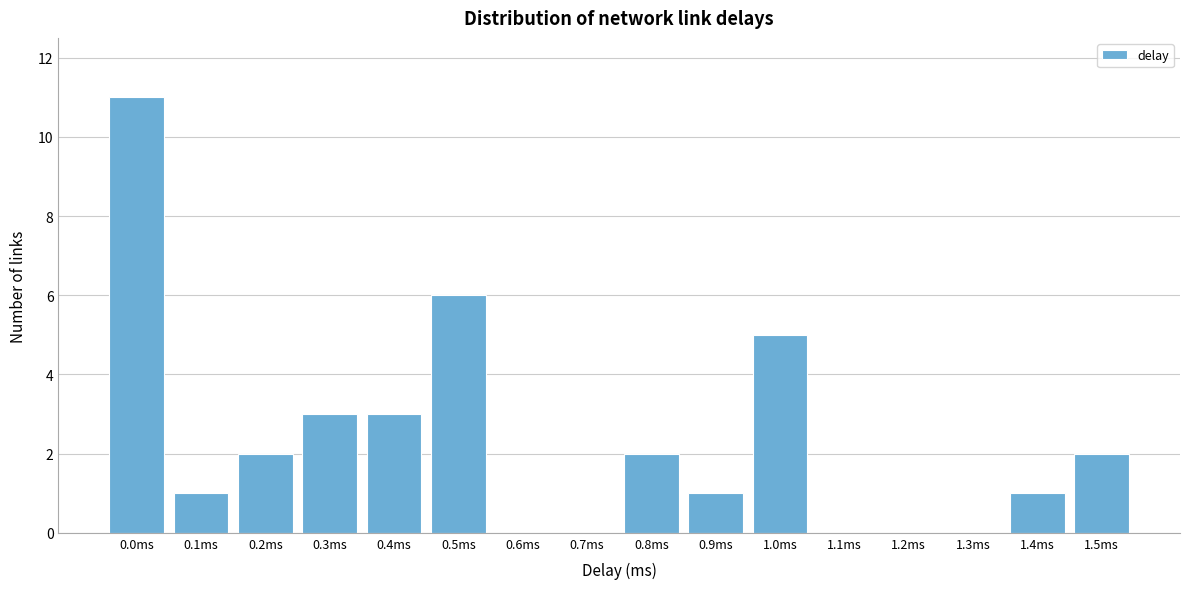

Reading left to right, what are all the values shown in this chart?

0.0ms=11	0.1ms=1	0.2ms=2	0.3ms=3	0.4ms=3	0.5ms=6	0.6ms=0	0.7ms=0	0.8ms=2	0.9ms=1	1.0ms=5	1.1ms=0	1.2ms=0	1.3ms=0	1.4ms=1	1.5ms=2